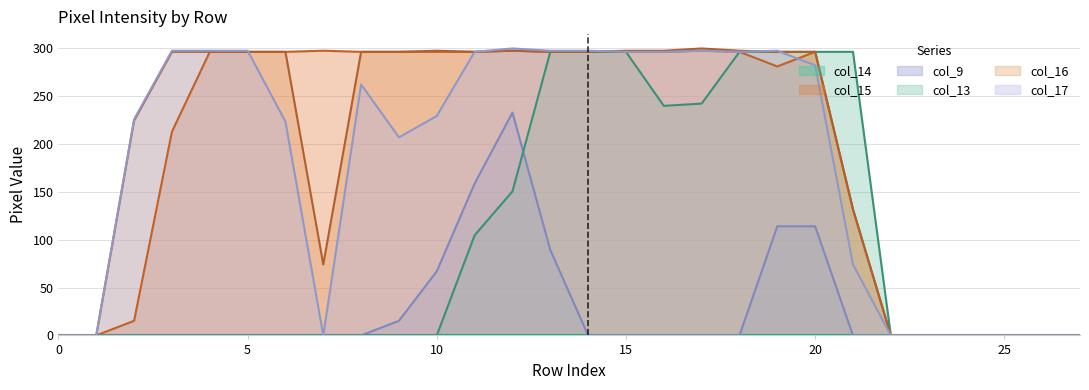

What is the spread (max minus min) of values at 10?

297.6